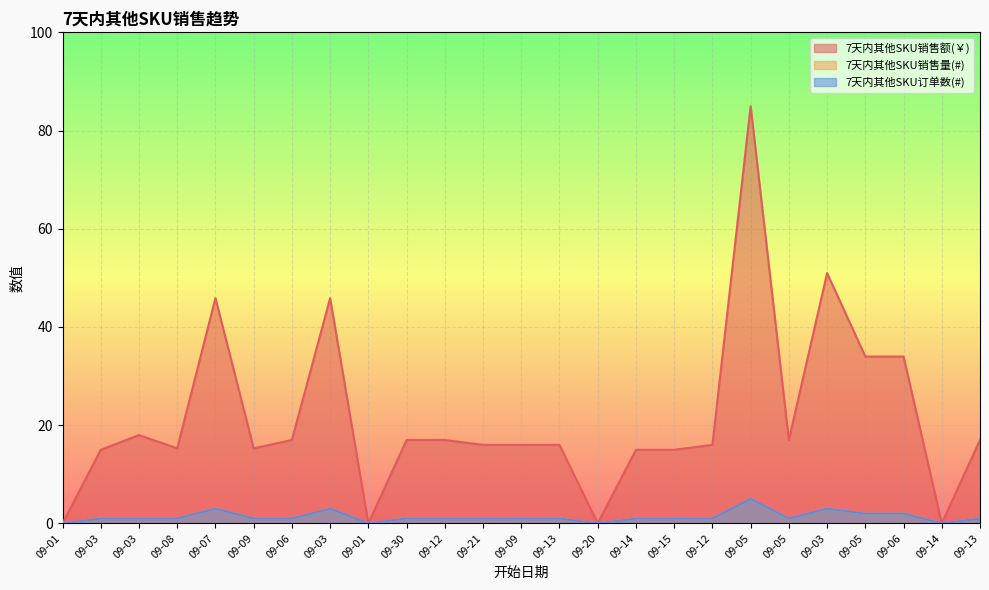

Where does the 7天内其他SKU销售量(#) series first go above 1?

09-07